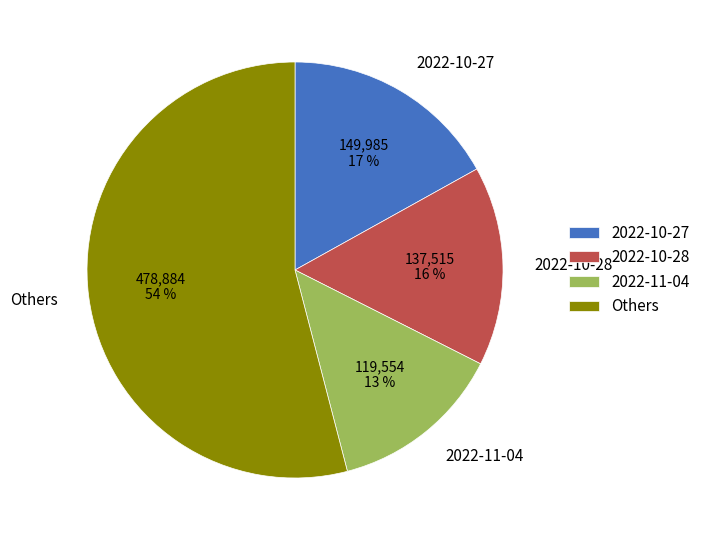

Rank the categories by value from highest to lowest.

Others, 2022-10-27, 2022-10-28, 2022-11-04